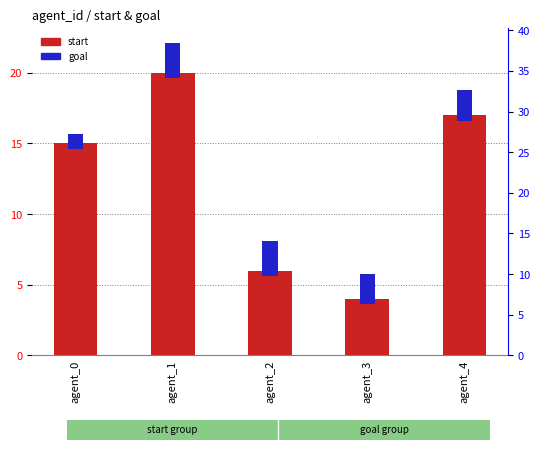

Reading left to right, transcribe all the data shown in this chart.

start: agent_0=15.0	agent_1=20.0	agent_2=6.0	agent_3=4.0	agent_4=17.0
goal: agent_0=1.0	agent_1=2.5	agent_2=2.5	agent_3=2.2	agent_4=2.2